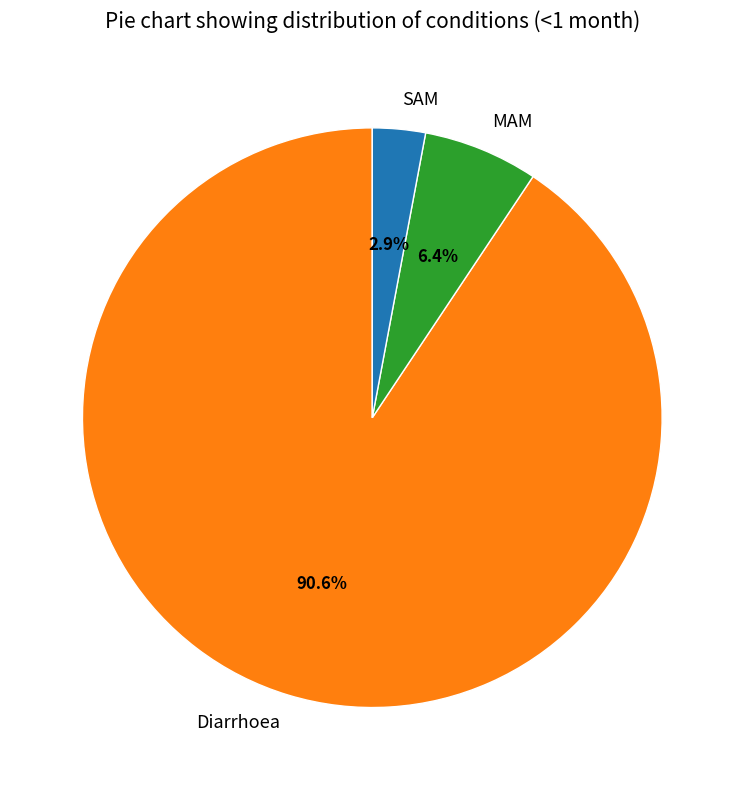

Combined, do SAM and MAM account for over 50%?

No